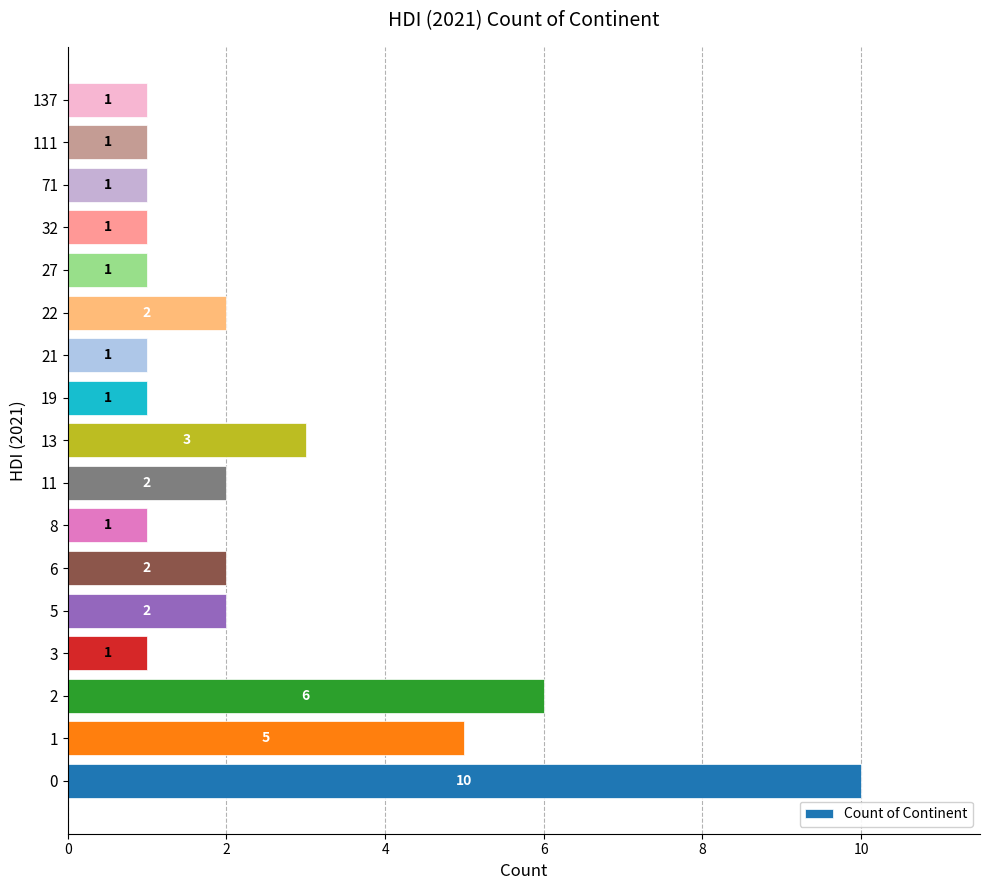

What is the ratio of the value at 0 to the value at 21?

10.0